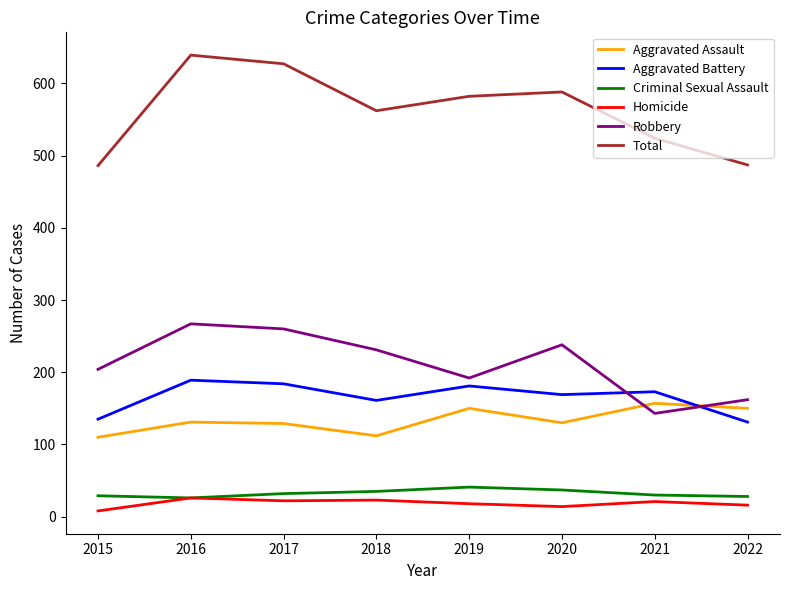

Is the value of Robbery at 2021 greater than the value of Homicide at 2015?

Yes